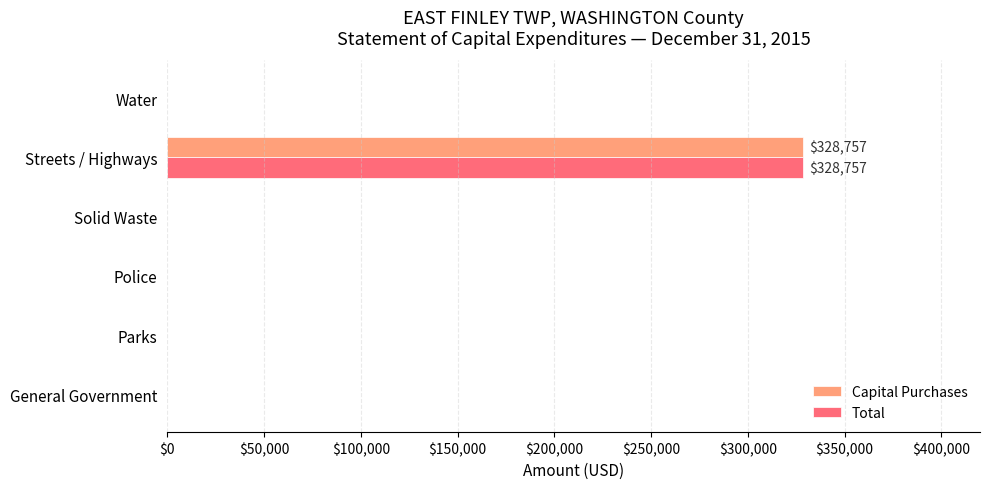

True or false: Total has a value of -149292 at Police.

False